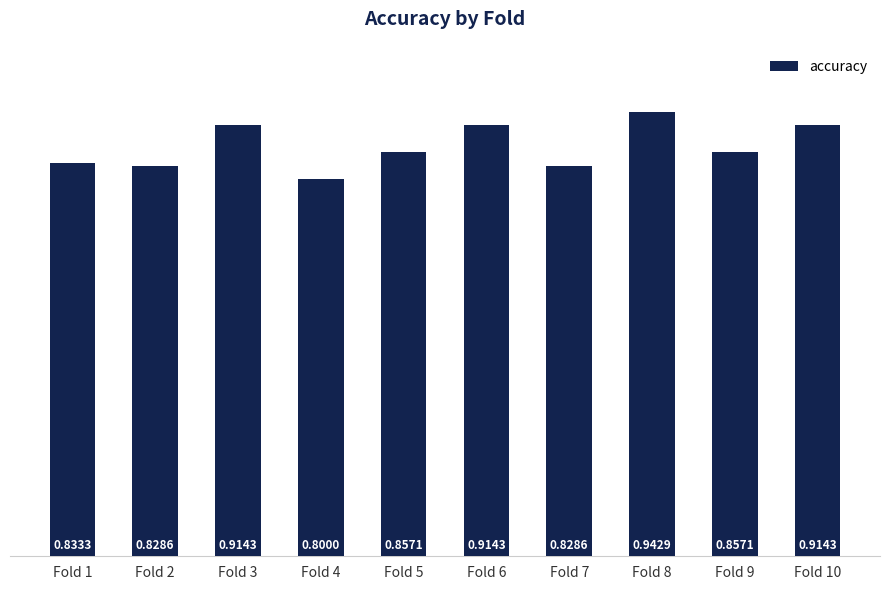

What is the sum of the values at Fold 3 and Fold 1?

1.7